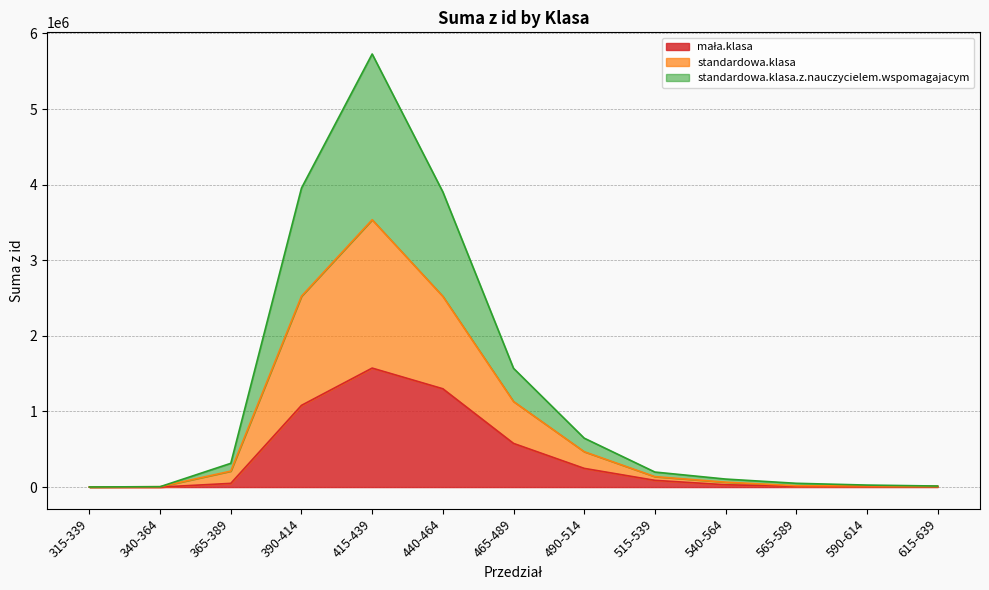

Rank the categories by mała.klasa value from highest to lowest.

415-439, 440-464, 390-414, 465-489, 490-514, 515-539, 365-389, 540-564, 565-589, 590-614, 615-639, 315-339, 340-364